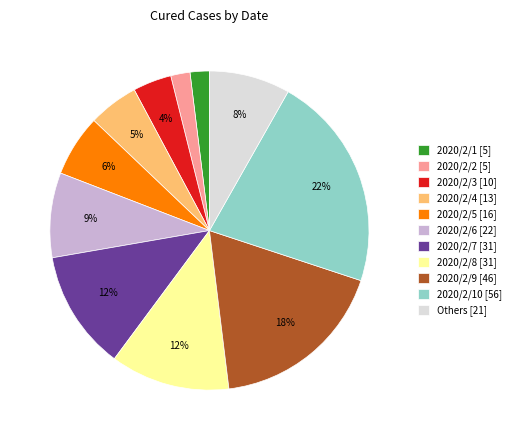

Is it true that 2020/2/5 [16] is 6% of the pie?

True